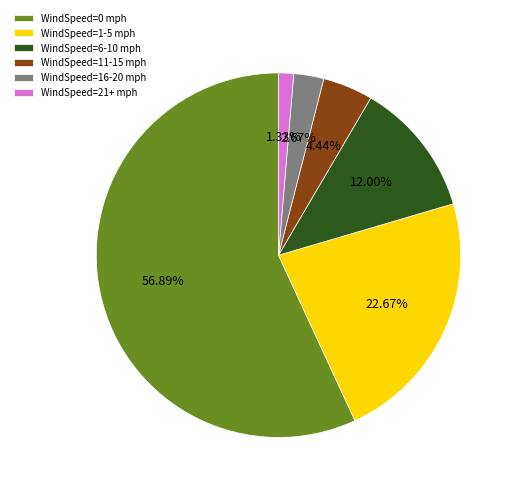

Which slice is the smallest?

WindSpeed=21+ mph